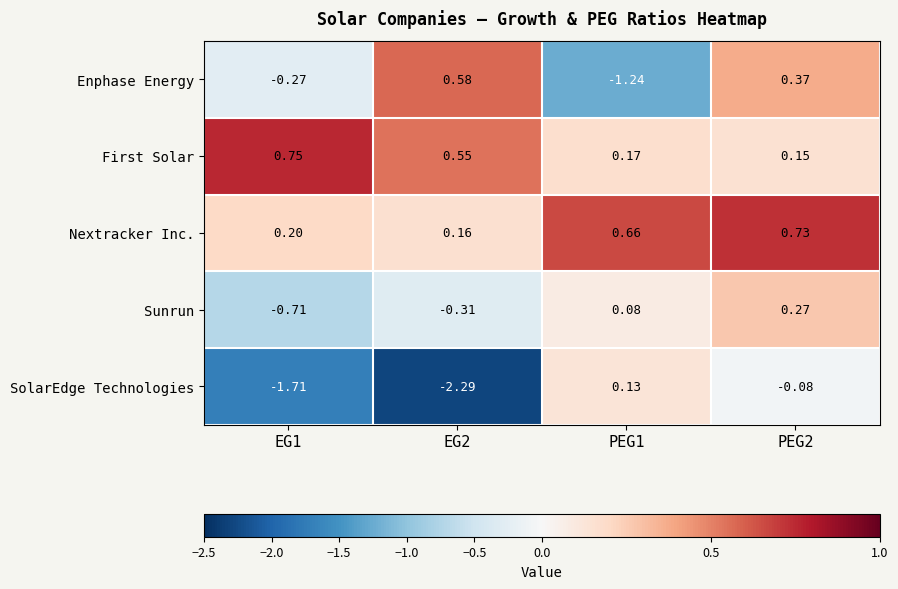

Which series has the widest spread of values?

SolarEdge Technologies